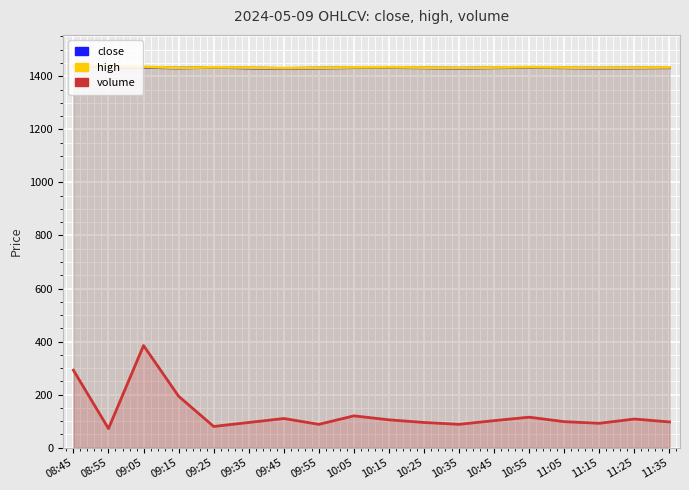

Which series has the largest total across all categories?

high